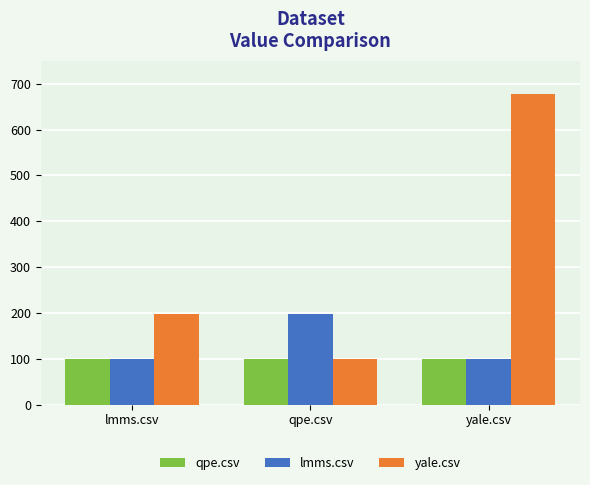

Reading left to right, extract all data points from this chart.

qpe.csv: 99.0	99.0	99.0
lmms.csv: 99.0	196.5	99.0
yale.csv: 198.0	99.0	678.5